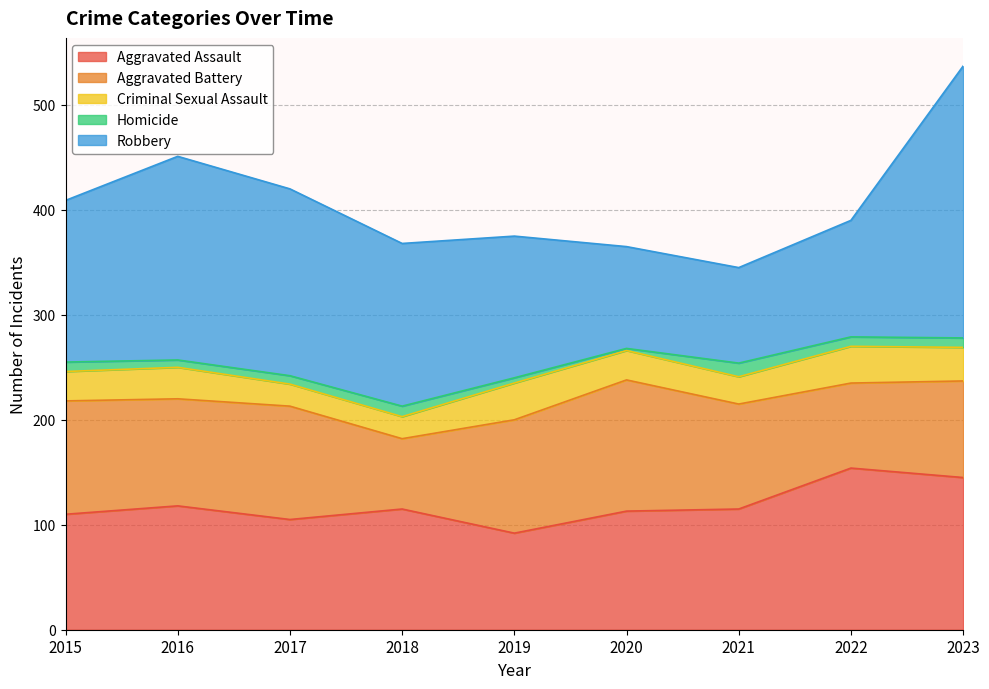

True or false: Robbery and Homicide intersect in this chart.

False